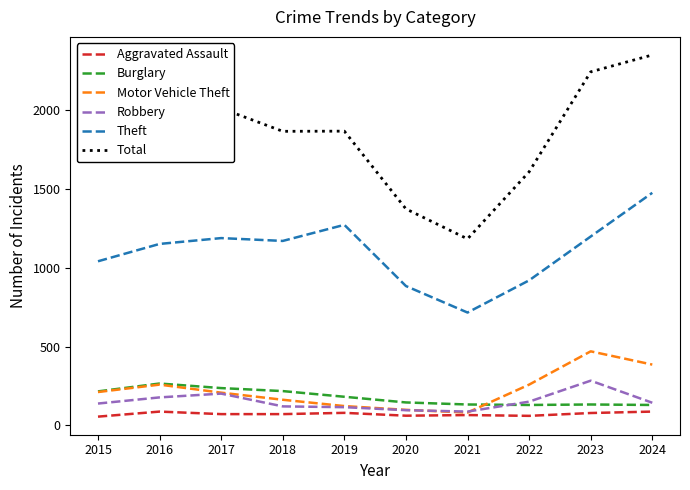

At which category does Total reach its first local peak?

2016